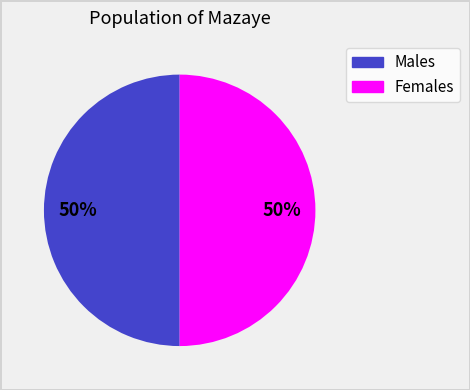

To the nearest percent, what is the average slice percentage?

50%